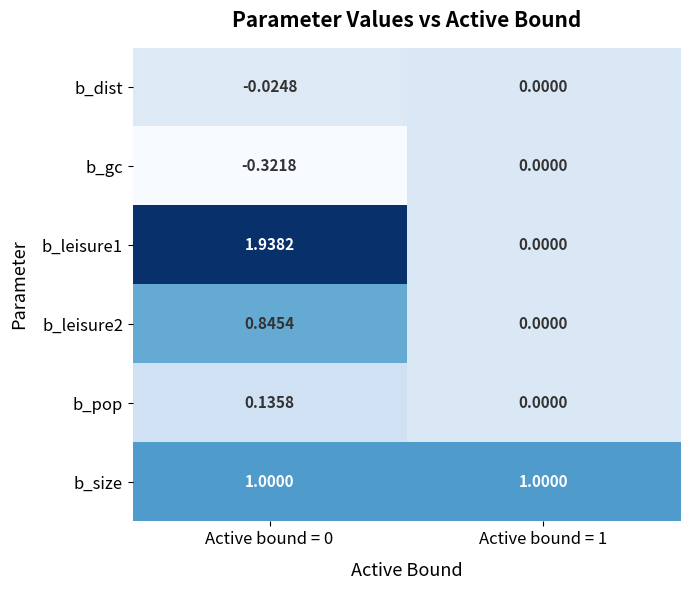

Which series has the largest total across all categories?

b_size